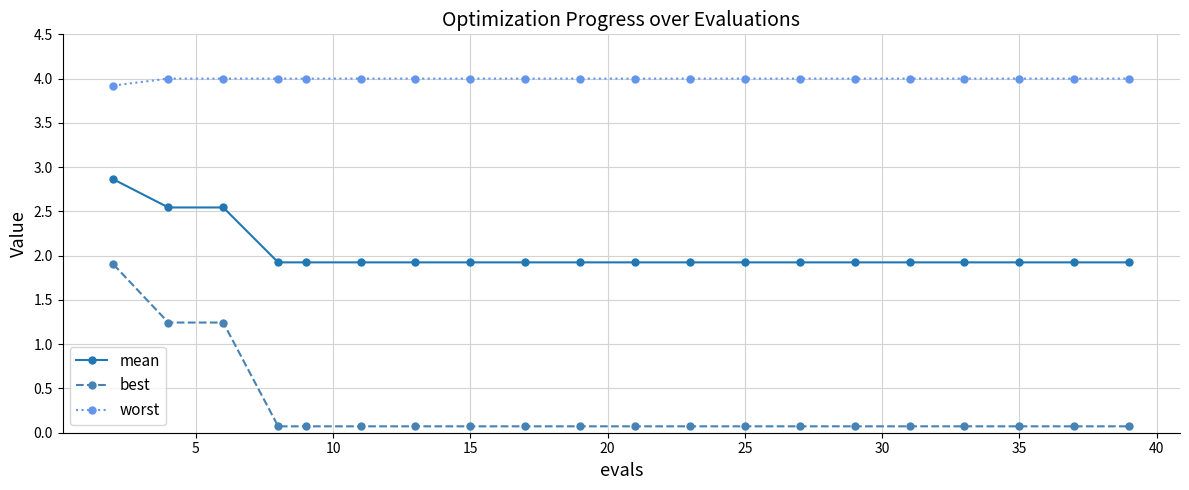

What is the value of the worst point at the 20th from the left?

4.0